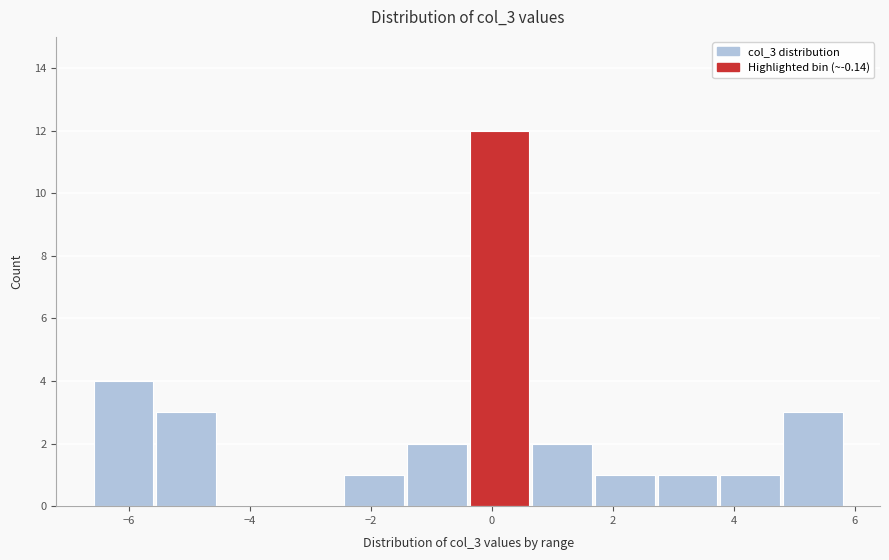

Reading left to right, transcribe this chart: for each bar, give the range it covers on the x-axis and its height. Neither the bar edges nor the heights are printed on the chart, so give them approximately, as read against the axes.

-6.6 to -5.6: 4
-5.6 to -4.6: 3
-4.6 to -3.6: 0
-3.6 to -2.4: 0
-2.4 to -1.4: 1
-1.4 to -0.4: 2
-0.4 to 0.6: 12
0.6 to 1.6: 2
1.6 to 2.8: 1
2.8 to 3.8: 1
3.8 to 4.8: 1
4.8 to 5.8: 3